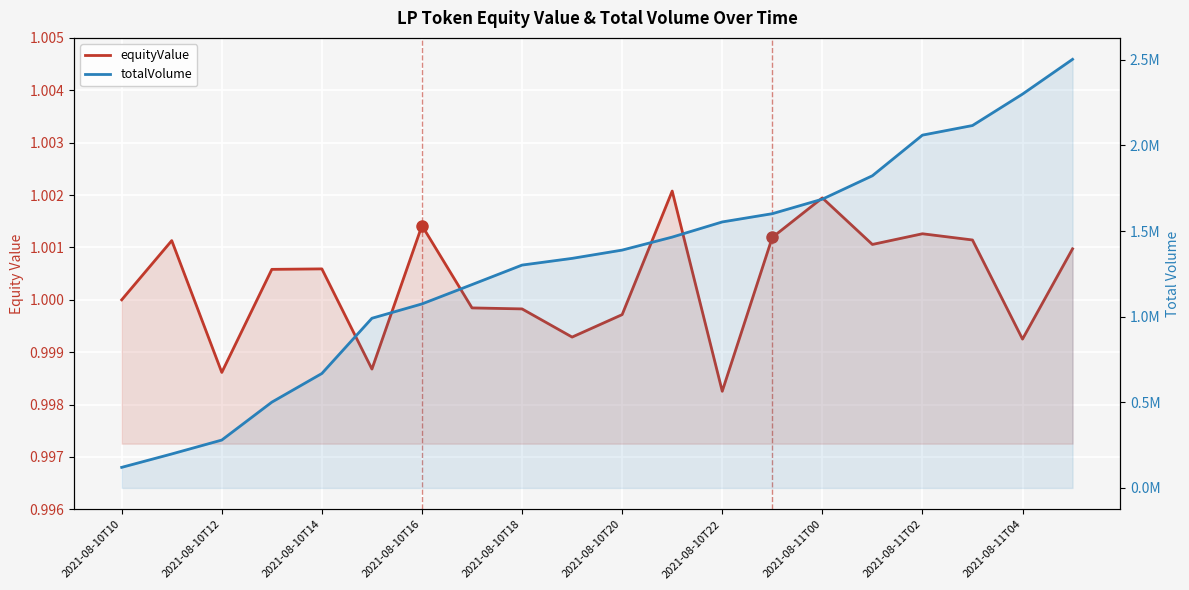

Which category has the lowest value across all series?

2021-08-10T22